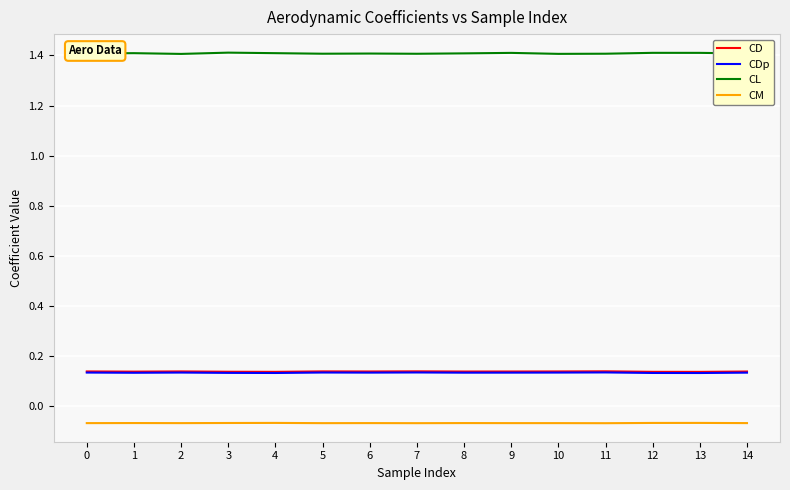

Does the chart have visible grid lines?

Yes